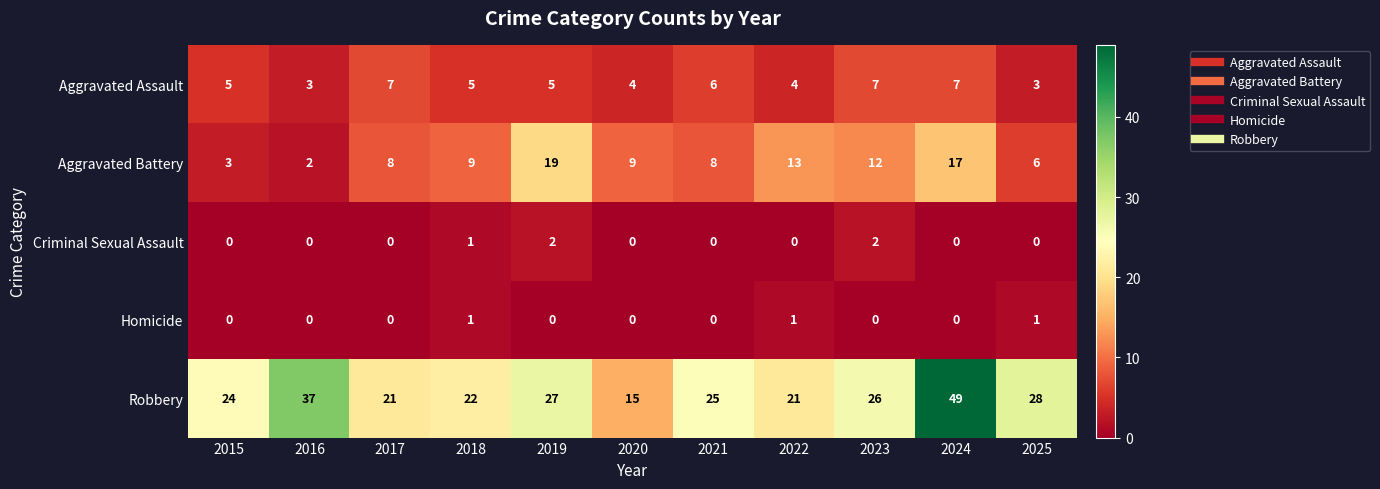

What is the sum of the Aggravated Assault values at 2020 and 2015?

9